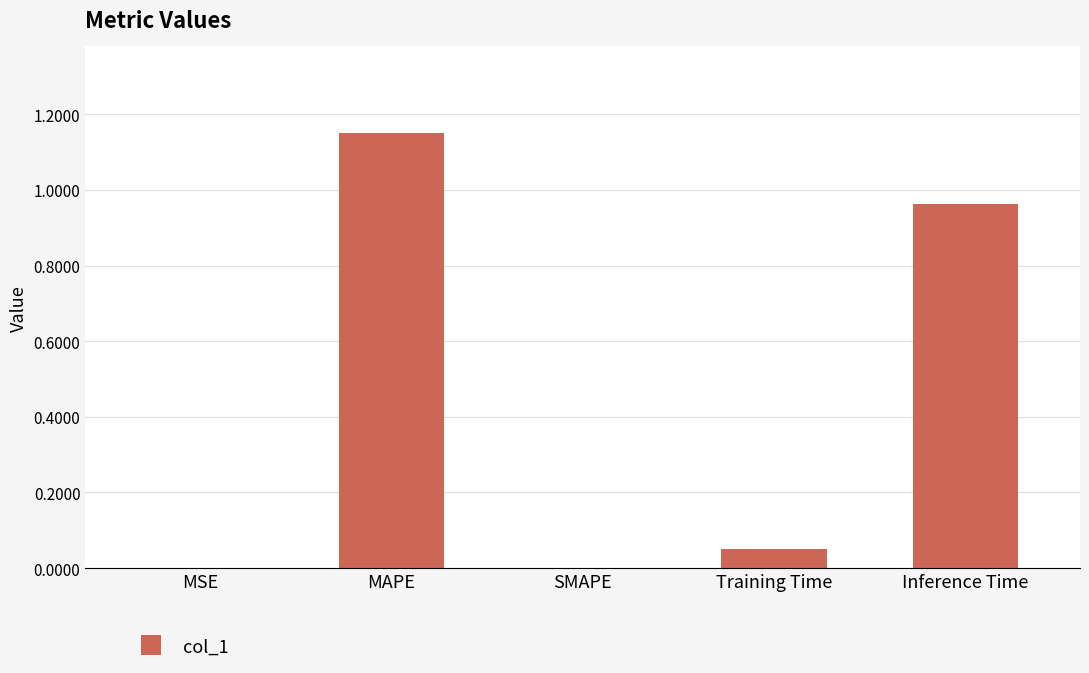

Which category has the highest value across all series?

MAPE